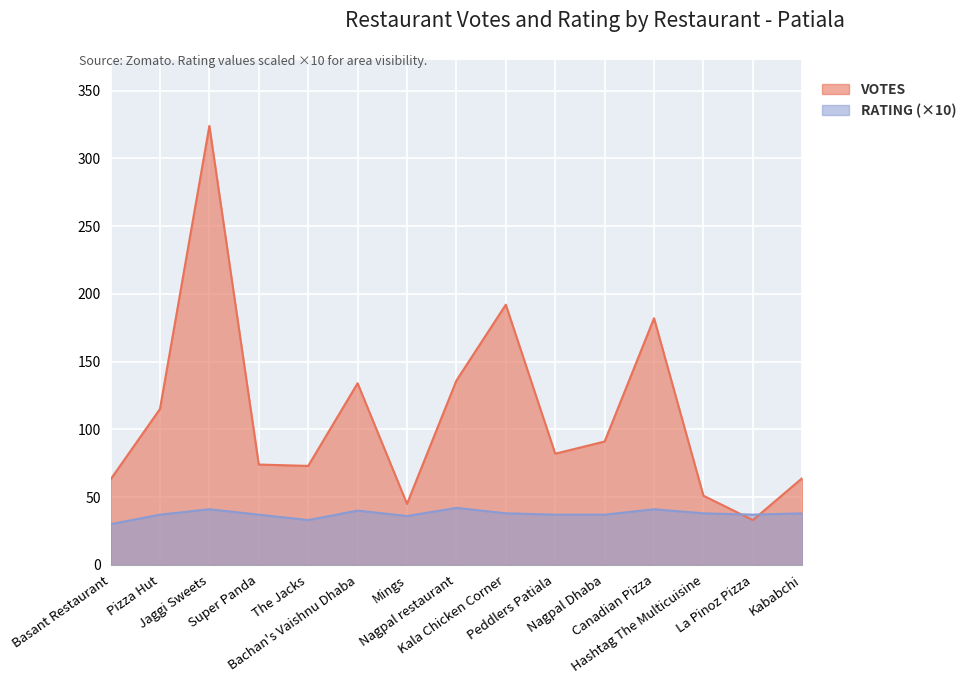

True or false: RATING and VOTES intersect in this chart.

True